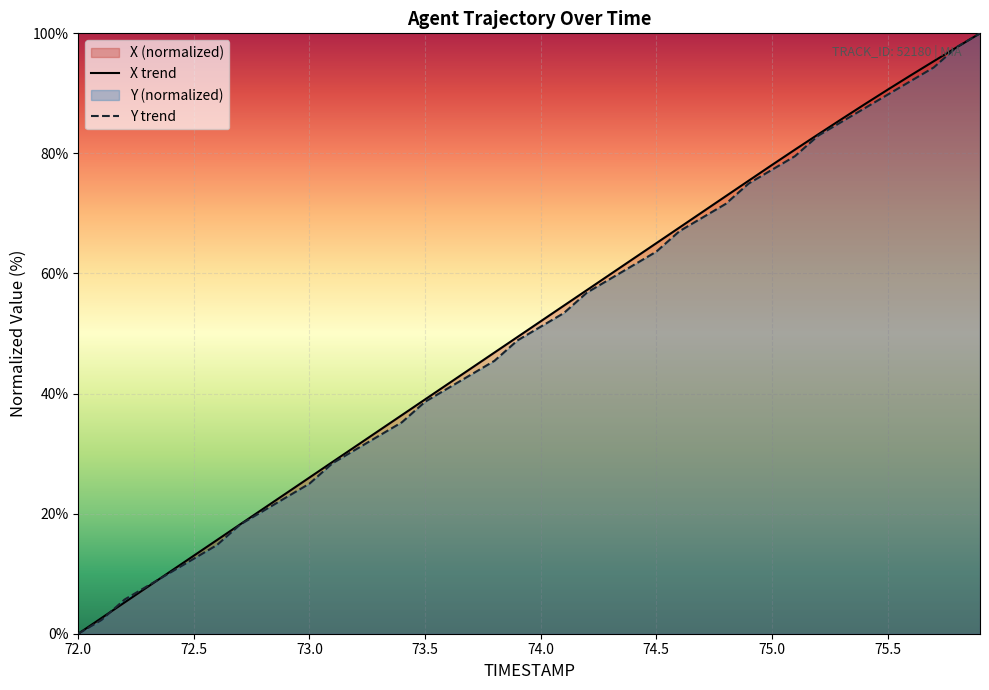

What is the total value across all series at 73.5?

77.7